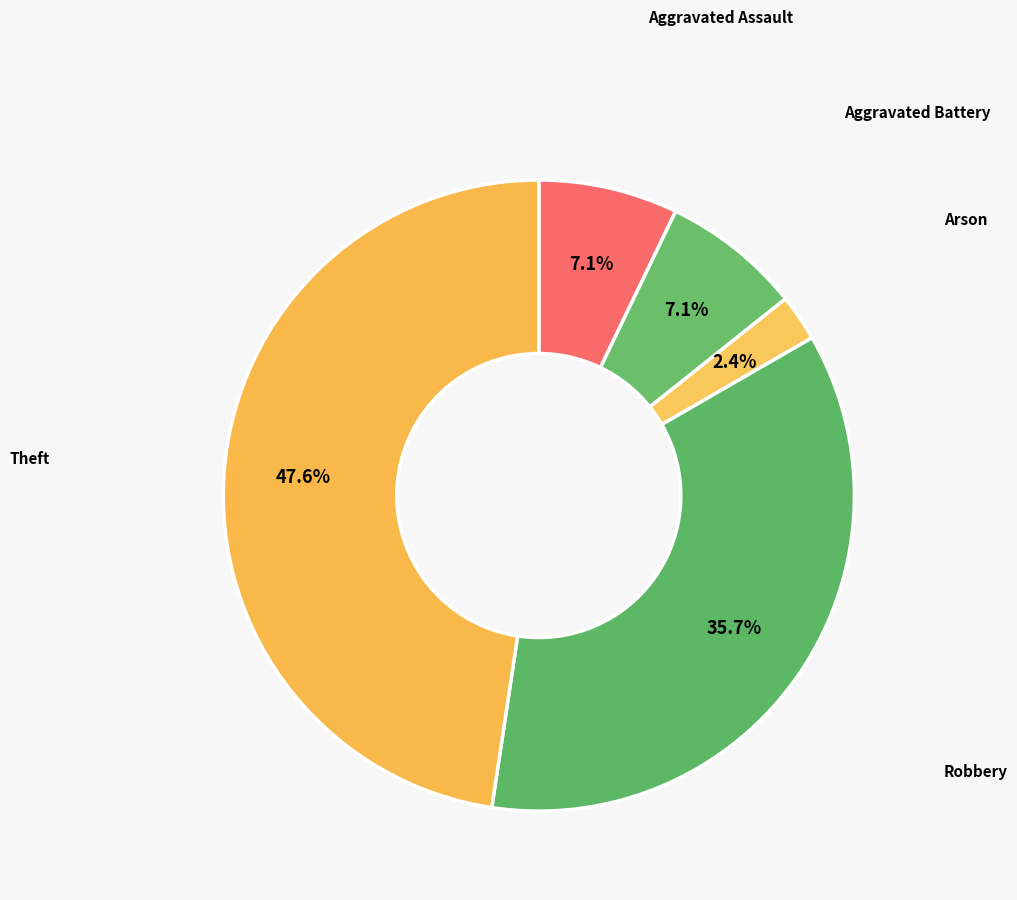

How many segments does this pie chart have?

5